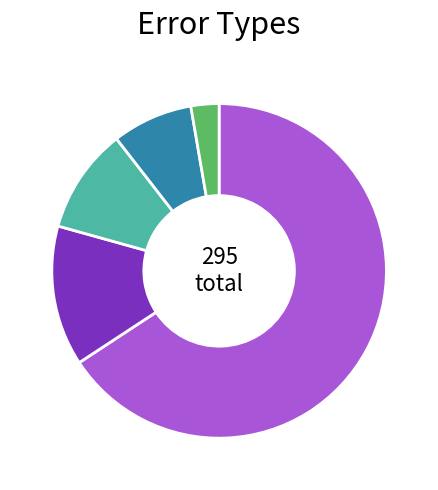

Is there any slice that represents more than half of the pie?

Yes